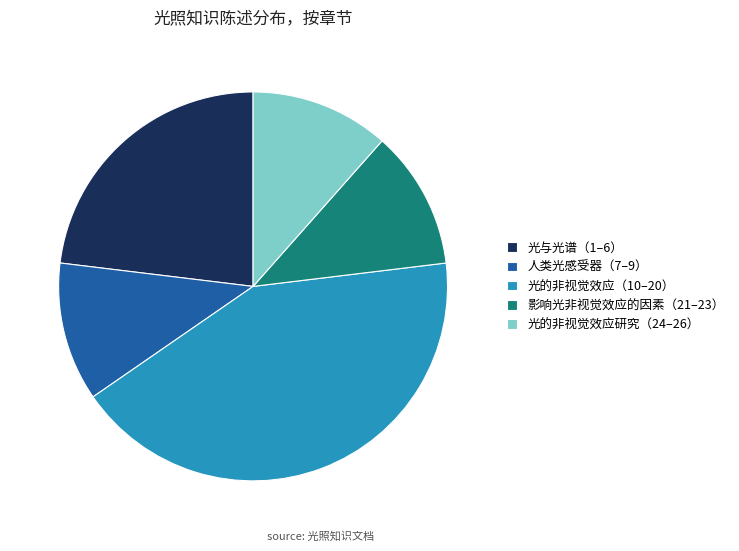

How many slices are in this pie chart?

5